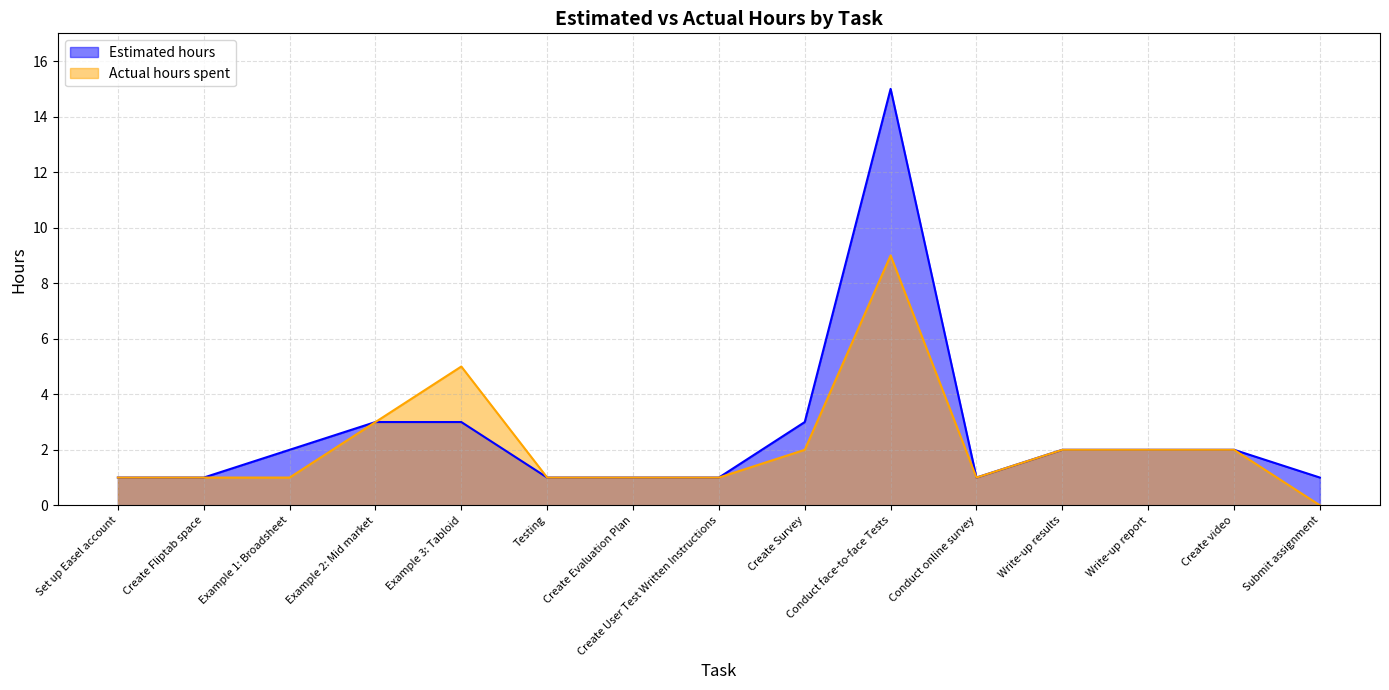

Between Set up Easel account and Example 1: Broadsheet, which series saw the biggest shift?

Estimated hours